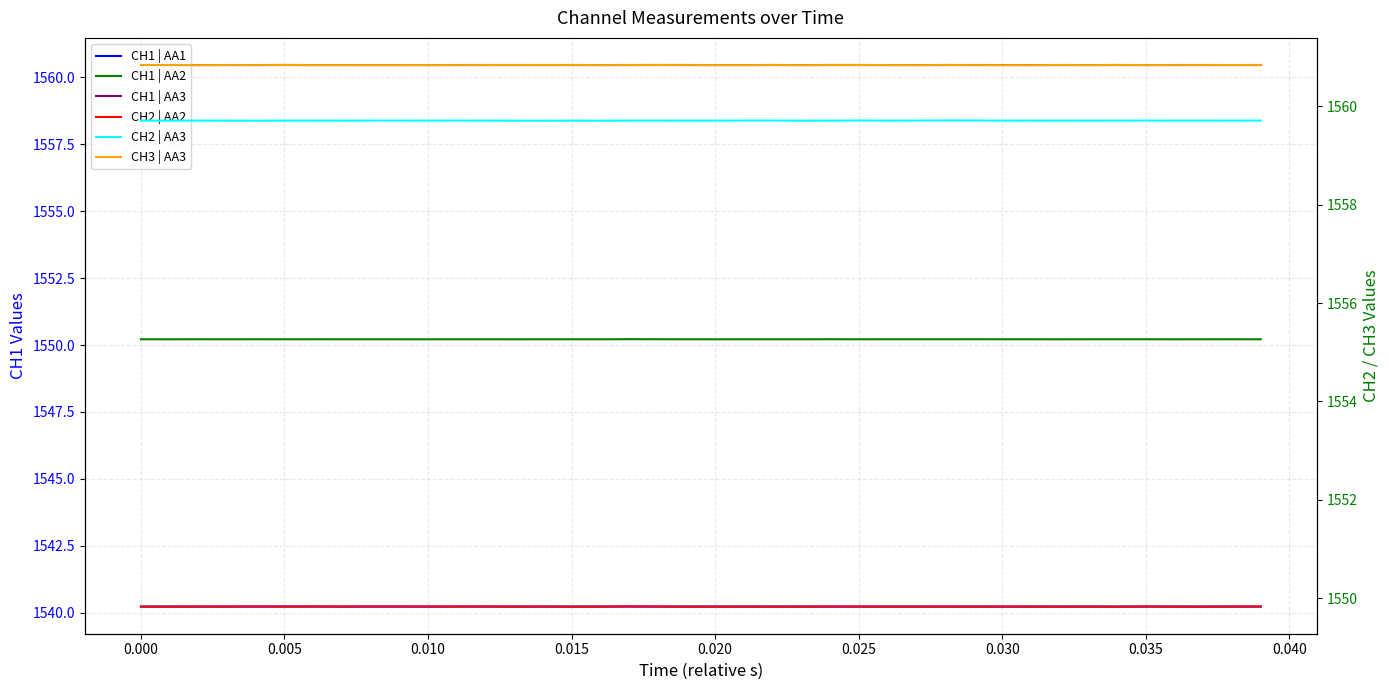

Is this an area chart (filled region under the line)?

No